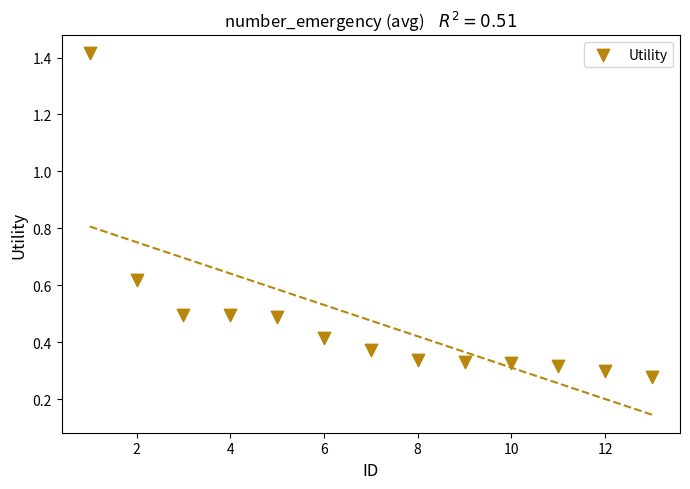

What is the range of Y values (max minus min)?

1.1